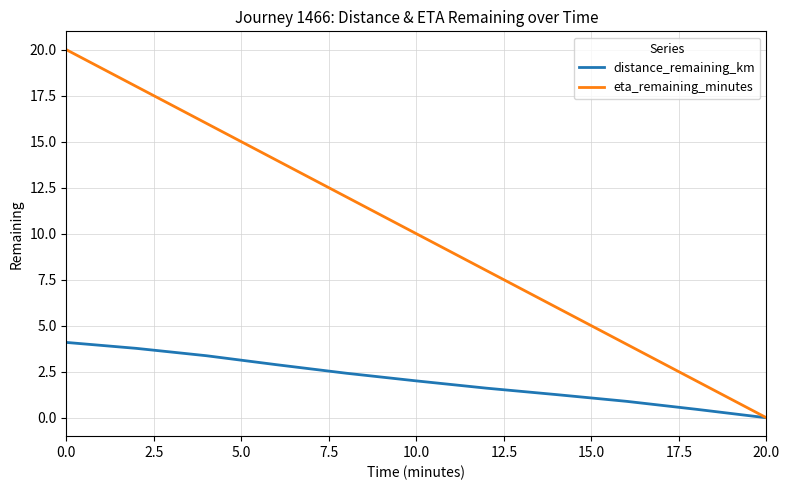

What is the highest value of the eta_remaining_minutes series?

20.0